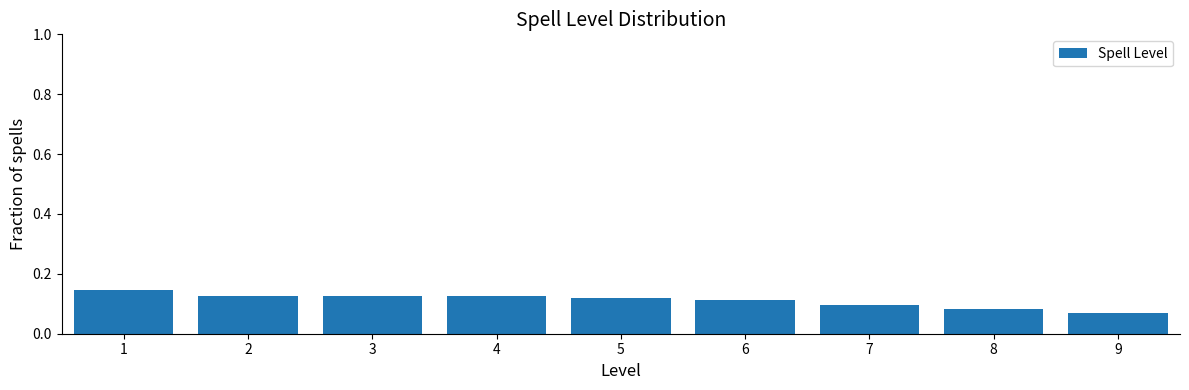

Count the values in the range 0 to 1.

9